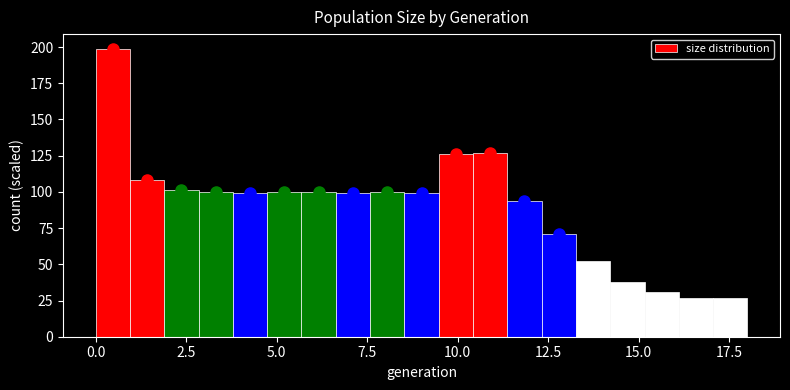

Read against the x-axis, roughly where is the centre of the tallest bar?

0.5